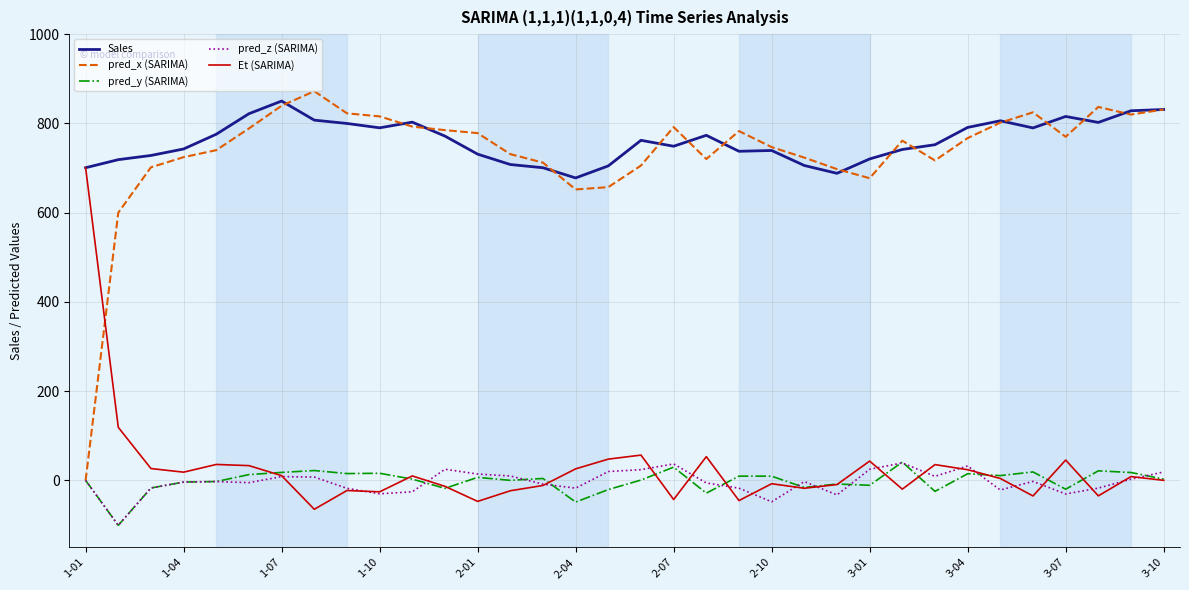

True or false: Sales and pred_y (SARIMA) intersect in this chart.

False